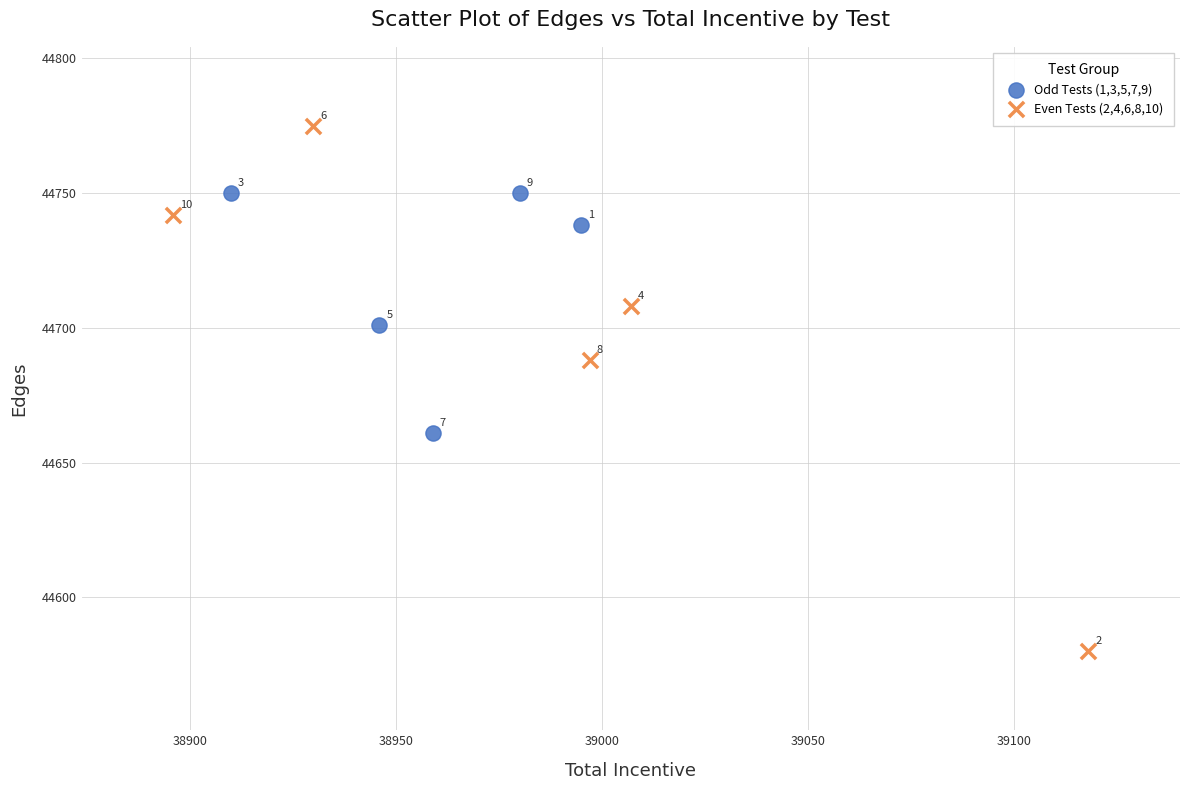

Which series reaches the minimum Y coordinate?

Even Tests (2,4,6,8,10)